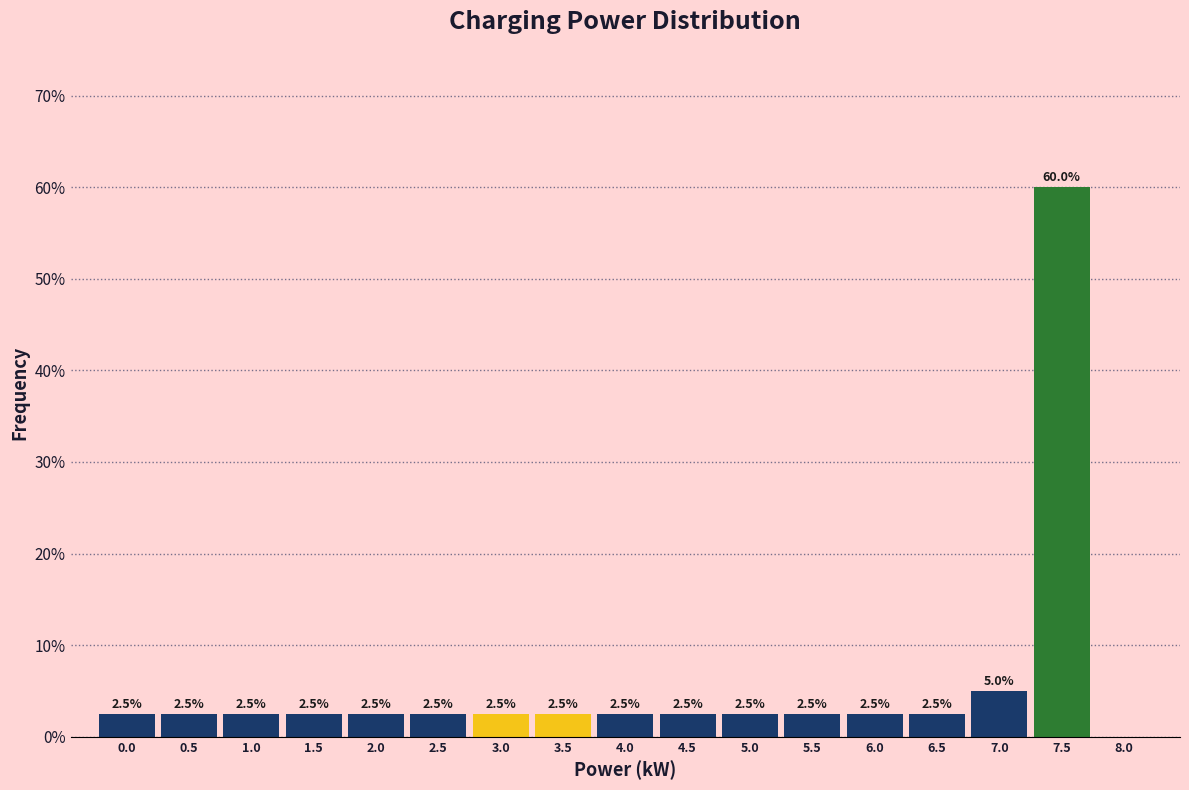

Reading left to right, transcribe all the data shown in this chart.

0.0=2.5	0.5=2.5	1.0=2.5	1.5=2.5	2.0=2.5	2.5=2.5	3.0=2.5	3.5=2.5	4.0=2.5	4.5=2.5	5.0=2.5	5.5=2.5	6.0=2.5	6.5=2.5	7.0=5.0	7.5=60.0	8.0=0.0